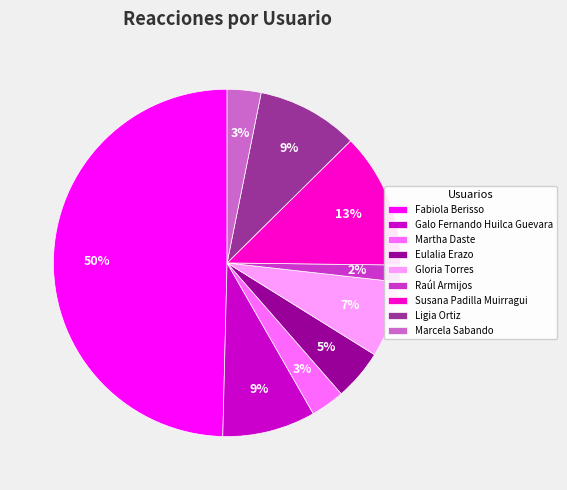

To the nearest percent, what percentage of the pie is Eulalia Erazo?

5%